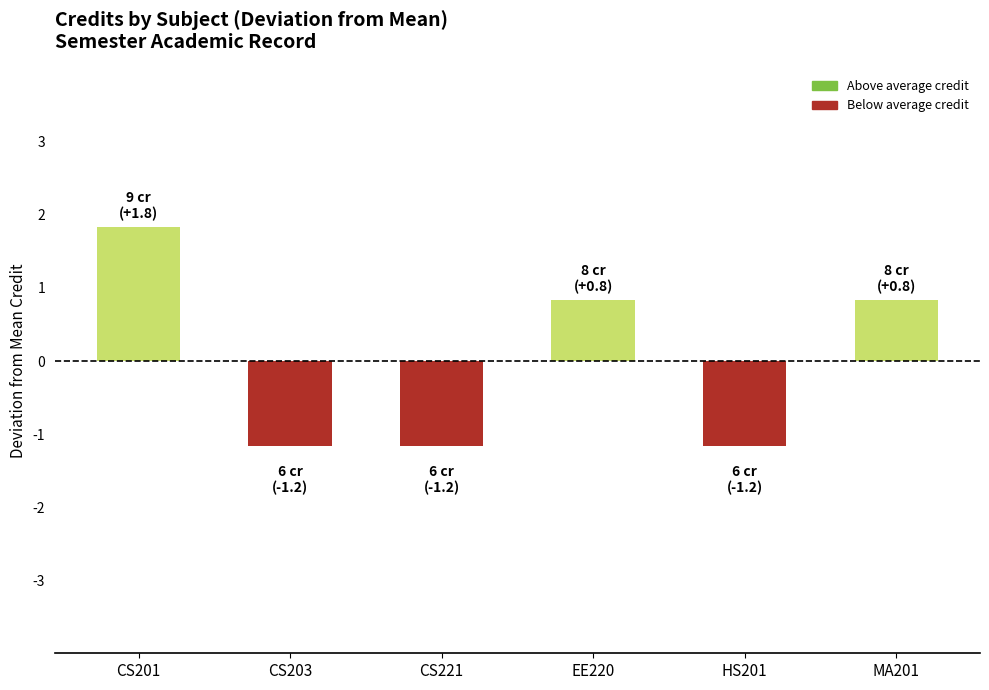

How many bars are there in total?

6